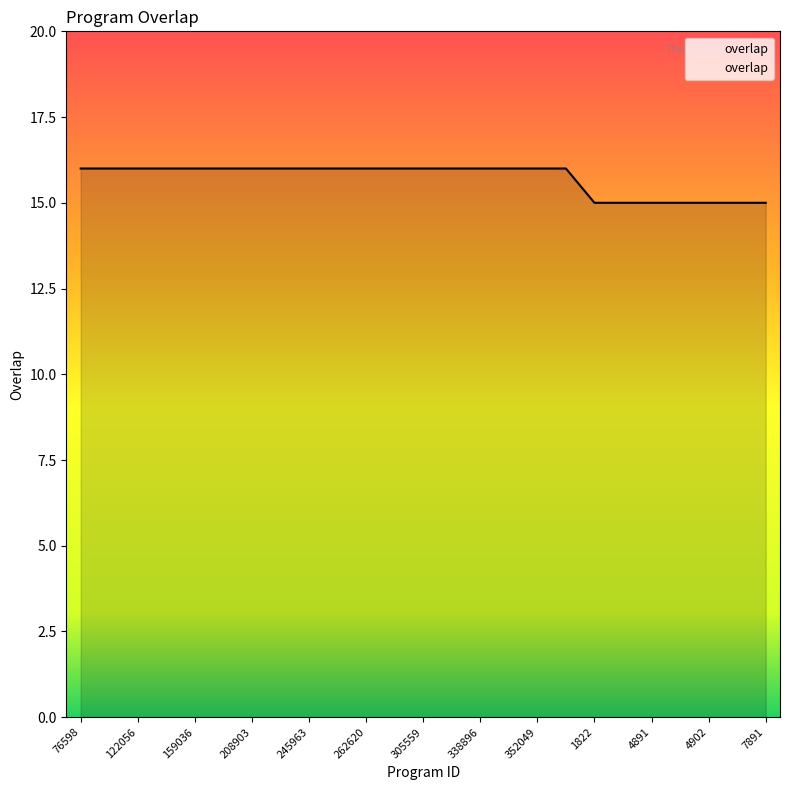

What is the minimum value shown in the chart?

15